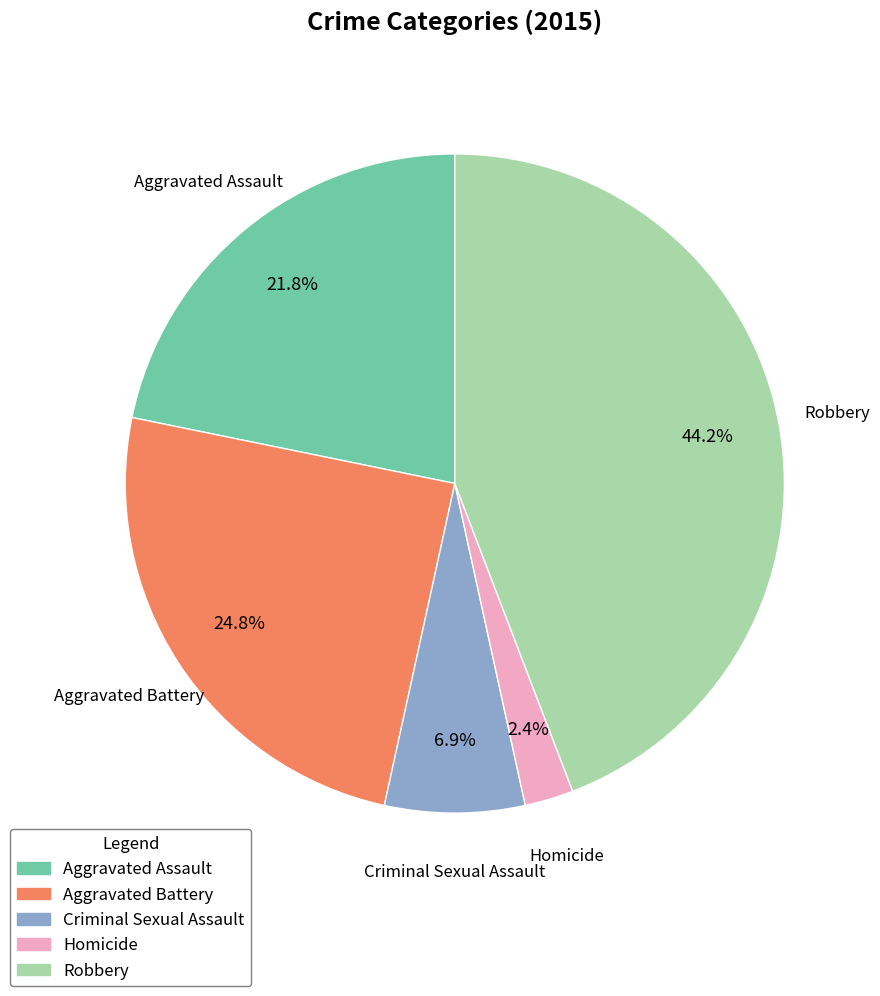

Which category has the smallest portion of the pie?

Homicide